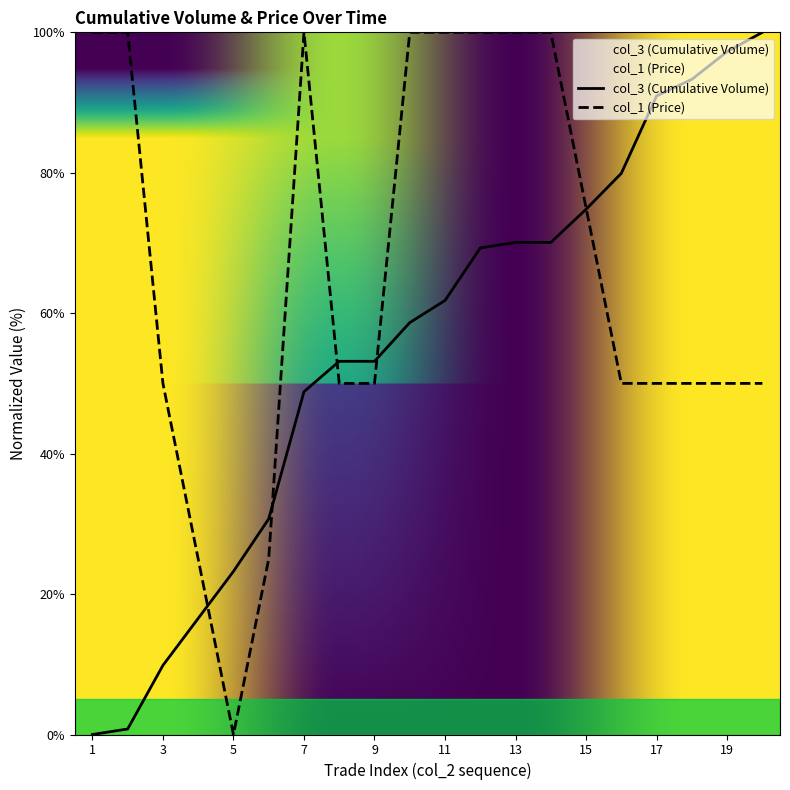

Reading left to right, extract all data points from this chart.

col_3 (Cumulative Volume): 0.0	0.8	9.8	16.5	23.2	30.7	48.8	53.1	53.1	58.7	61.8	69.3	70.1	70.1	74.8	79.9	90.9	93.3	97.2	100.0
col_1 (Price): 100.0	100.0	50.0	25.0	0.0	25.0	100.0	50.0	50.0	100.0	100.0	100.0	100.0	100.0	75.0	50.0	50.0	50.0	50.0	50.0